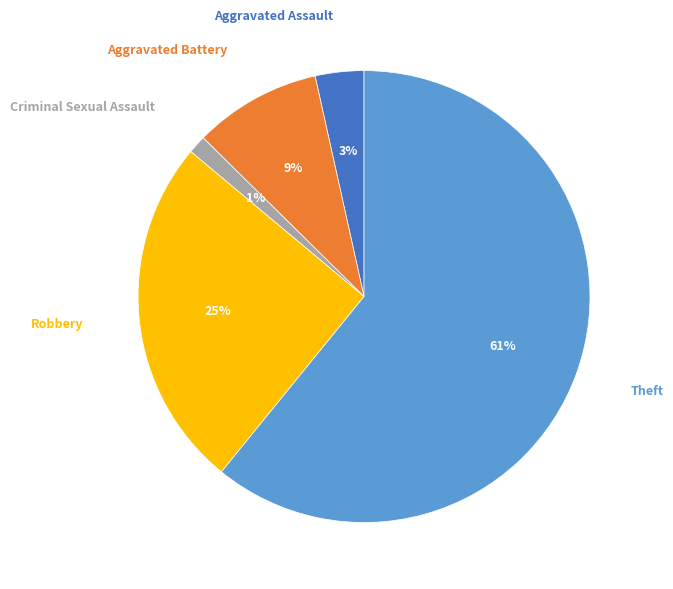

Which has a higher value, Aggravated Assault or Theft?

Theft